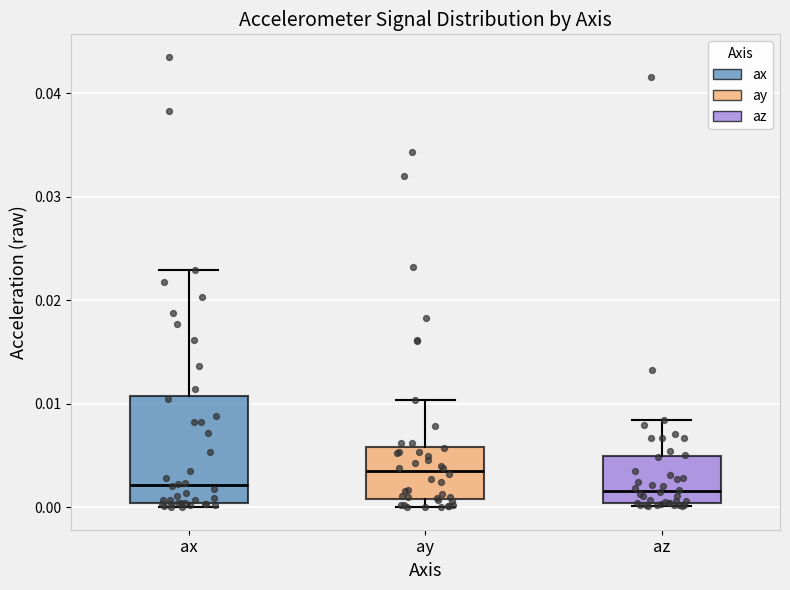

Reading left to right, transcribe this box plot: for each box, give where its median line is, the range the box spans, and where its two whiskers end, as read against the y-axis. The values are not printed on the chart, so give them approximately, as read against the axis.

ax: median 0.002, box 0.000 to 0.011, whiskers 0.000 (just below the box's lower edge) to 0.023
ay: median 0.004, box 0.001 to 0.006, whiskers 0.000 to 0.010
az: median 0.002, box 0.000 to 0.005, whiskers 0.000 (just below the box's lower edge) to 0.008